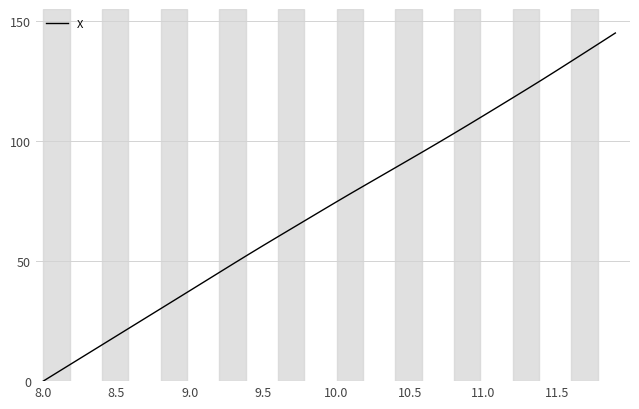

What is the greatest value displayed?

145.0